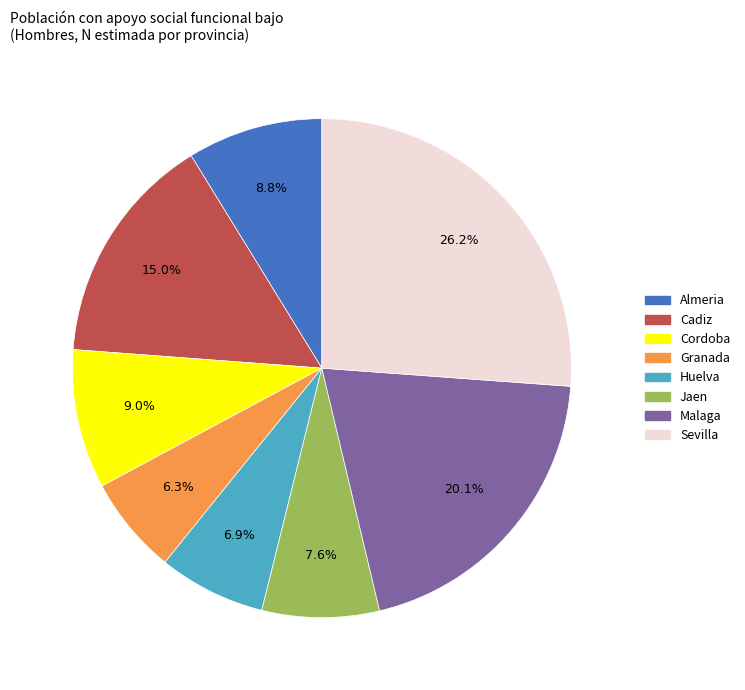

What is the ratio of the value at Granada to the value at Huelva?

0.9